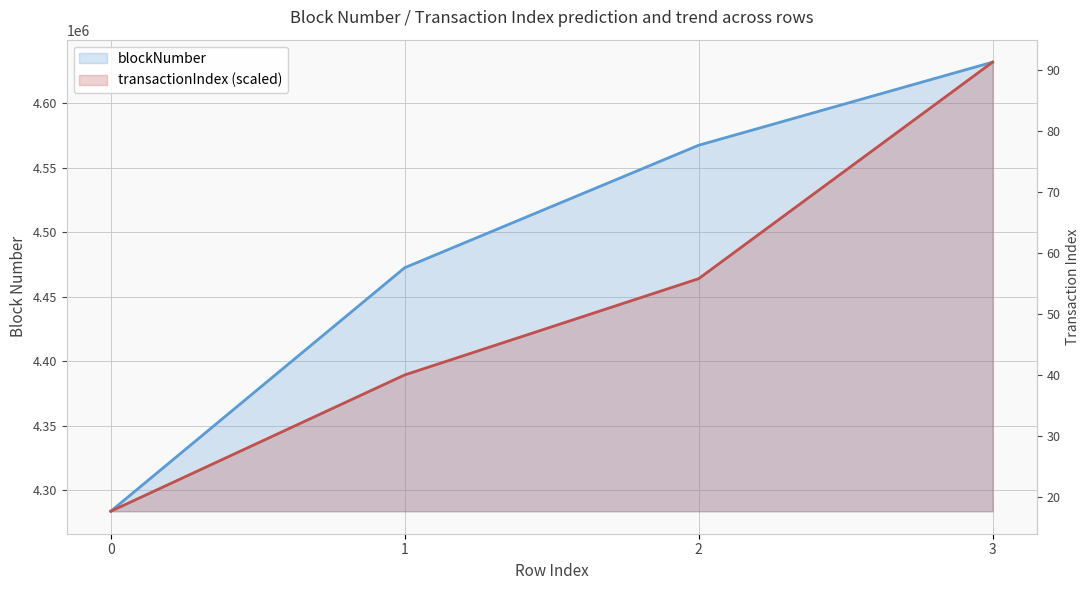

Is it true that transactionIndex equals 2055044.8 at 2?

False